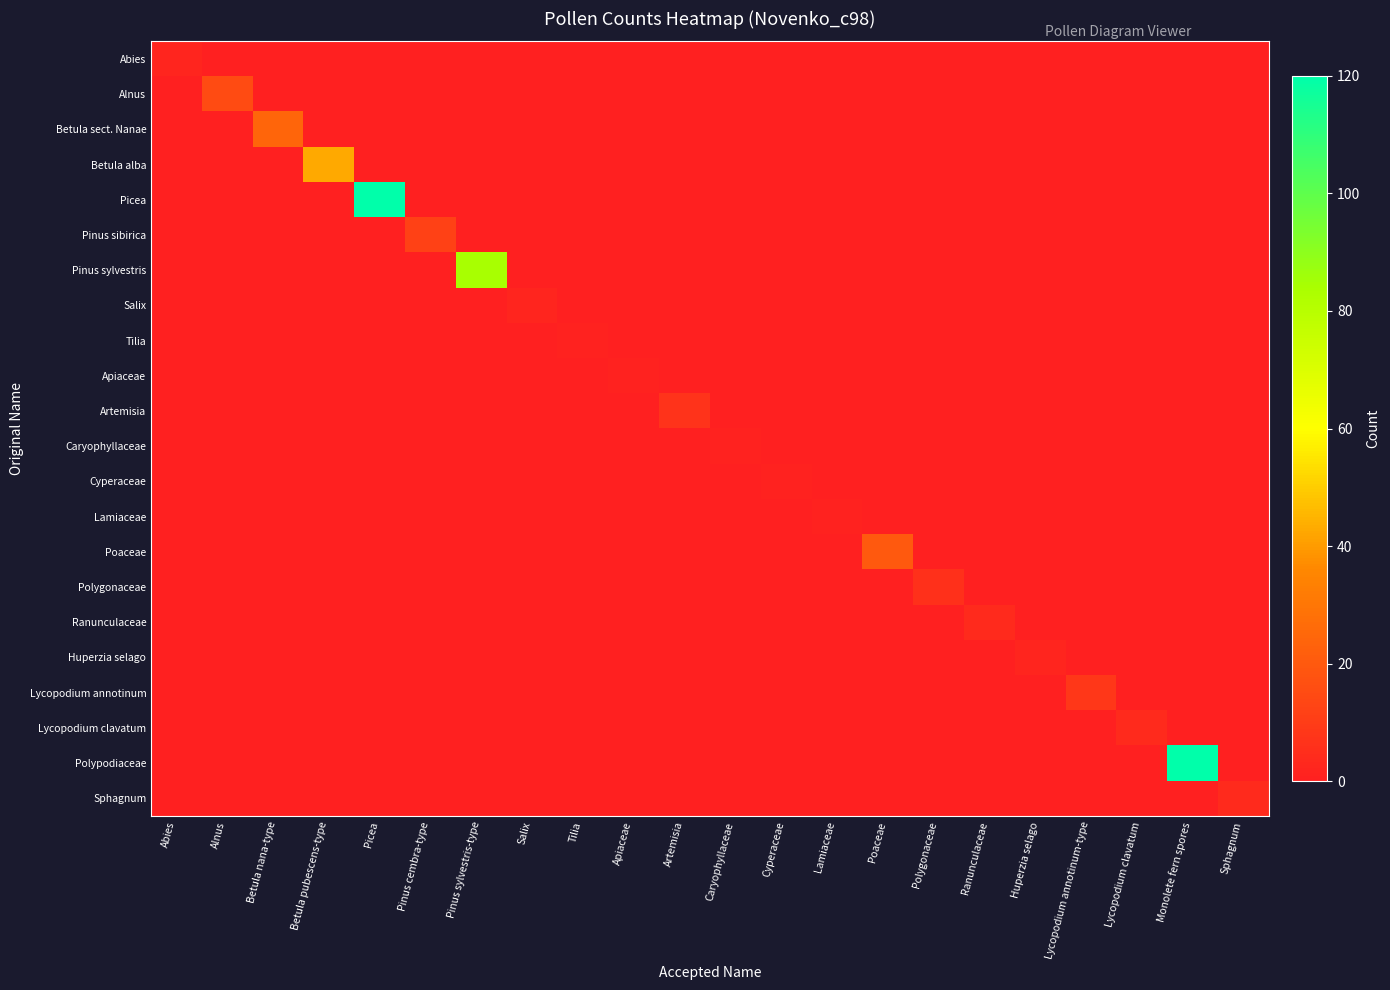

Count the number of categories in the chart.

22